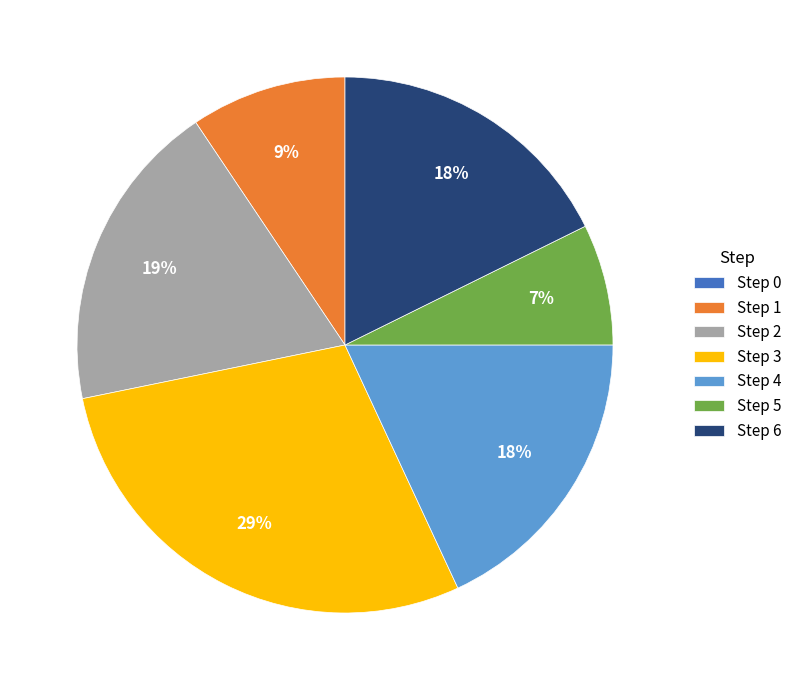

To the nearest percent, what percentage of the pie is Step 4?

18%